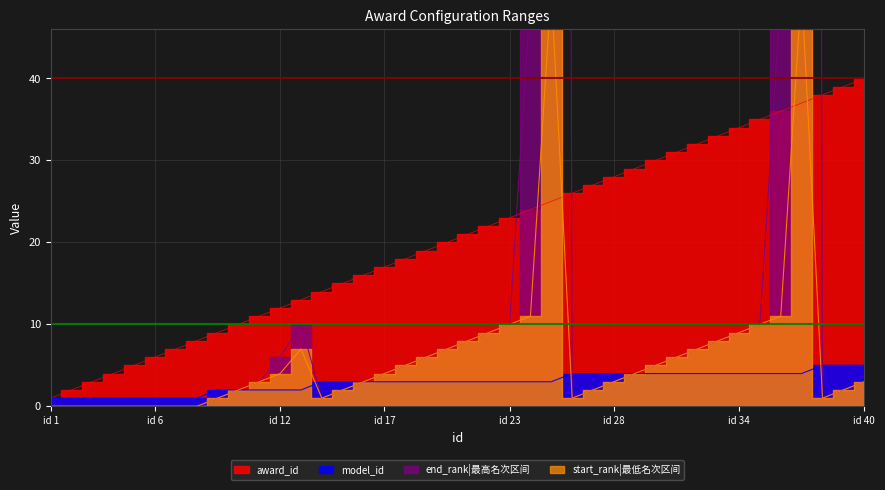

Where is the first local maximum for end_rank?

13